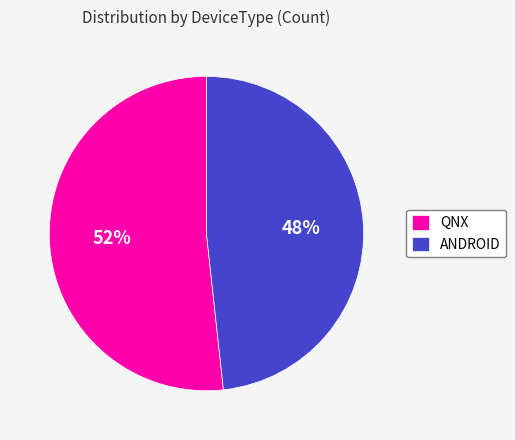

What percentage is the QNX slice, to the nearest percent?

52%